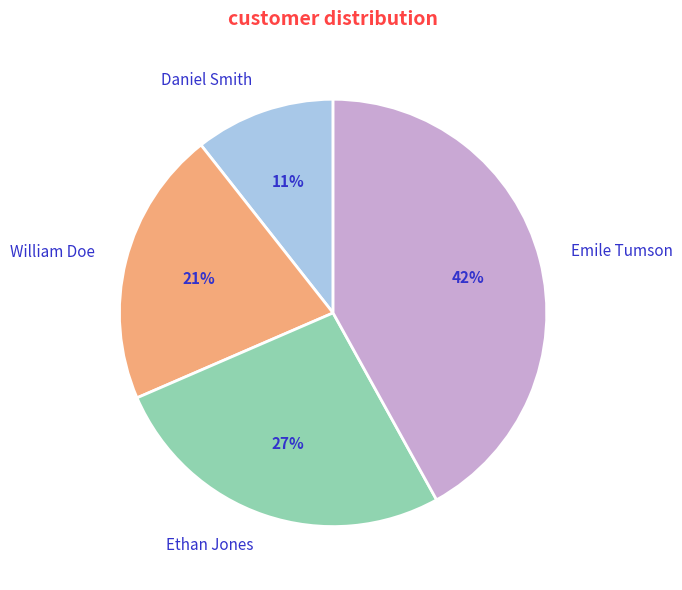

Is the sum of William Doe and Emile Tumson greater than half?

Yes